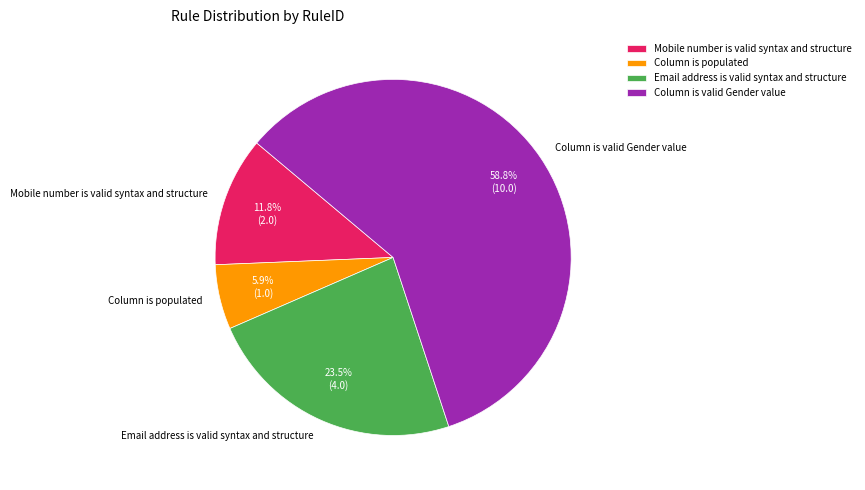

Is Email address is valid syntax and structure the majority of the pie?

No